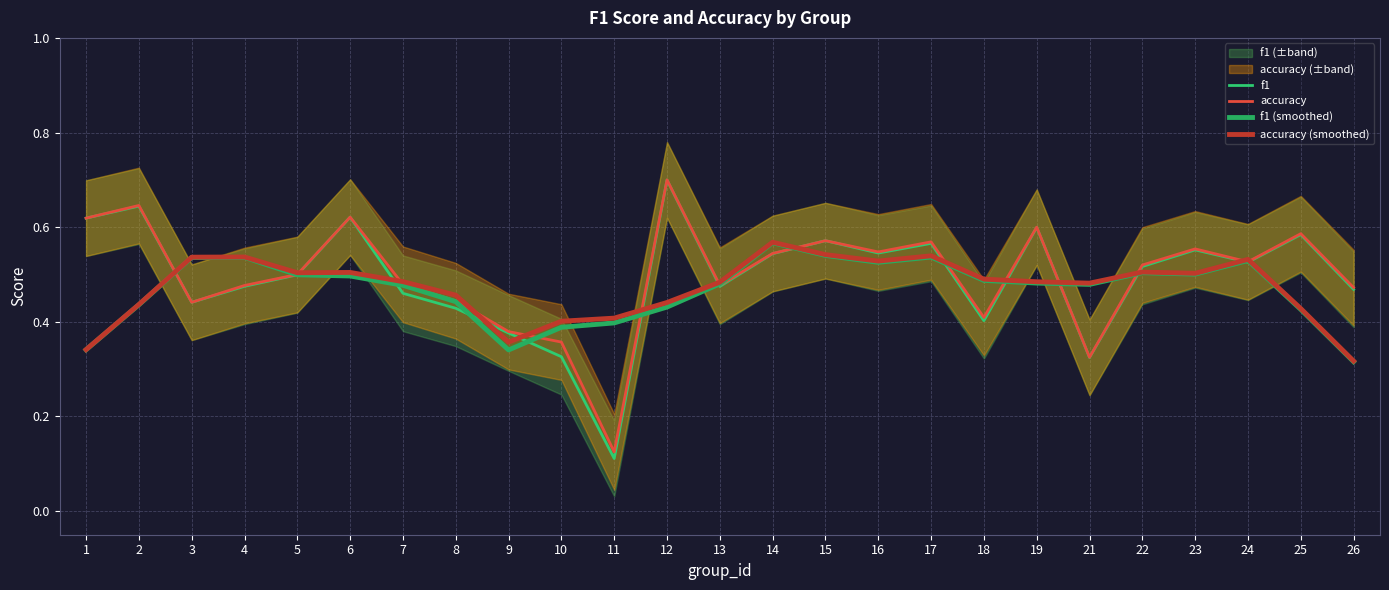

How many interior local valleys does the f1 series have?

7